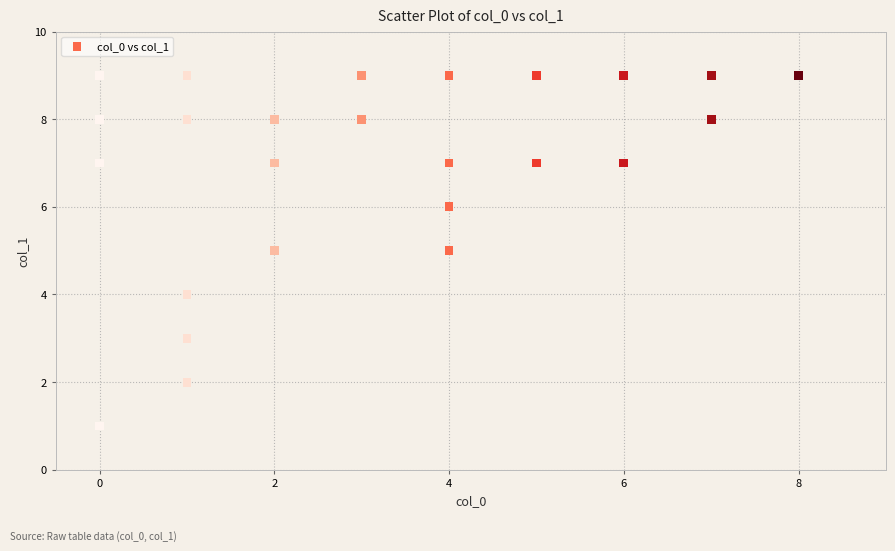

What is the range of Y values (max minus min)?

8